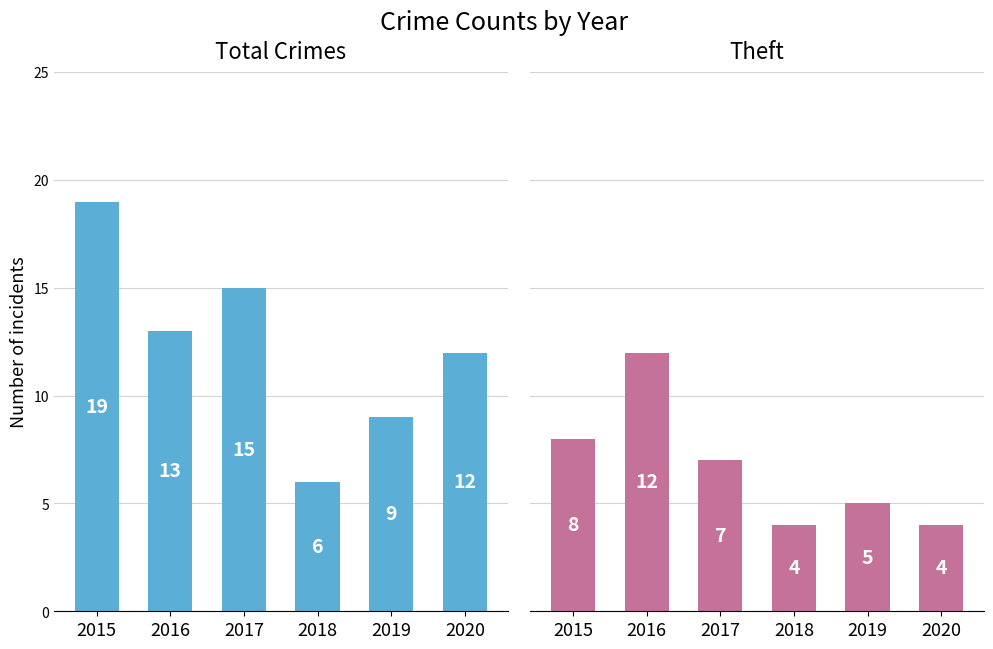

At which category is the sum across all series the highest?

2015